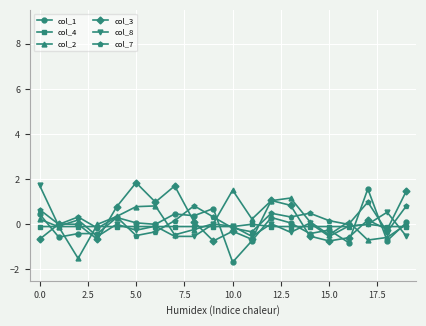

What is the maximum value shown in the chart?

1.8